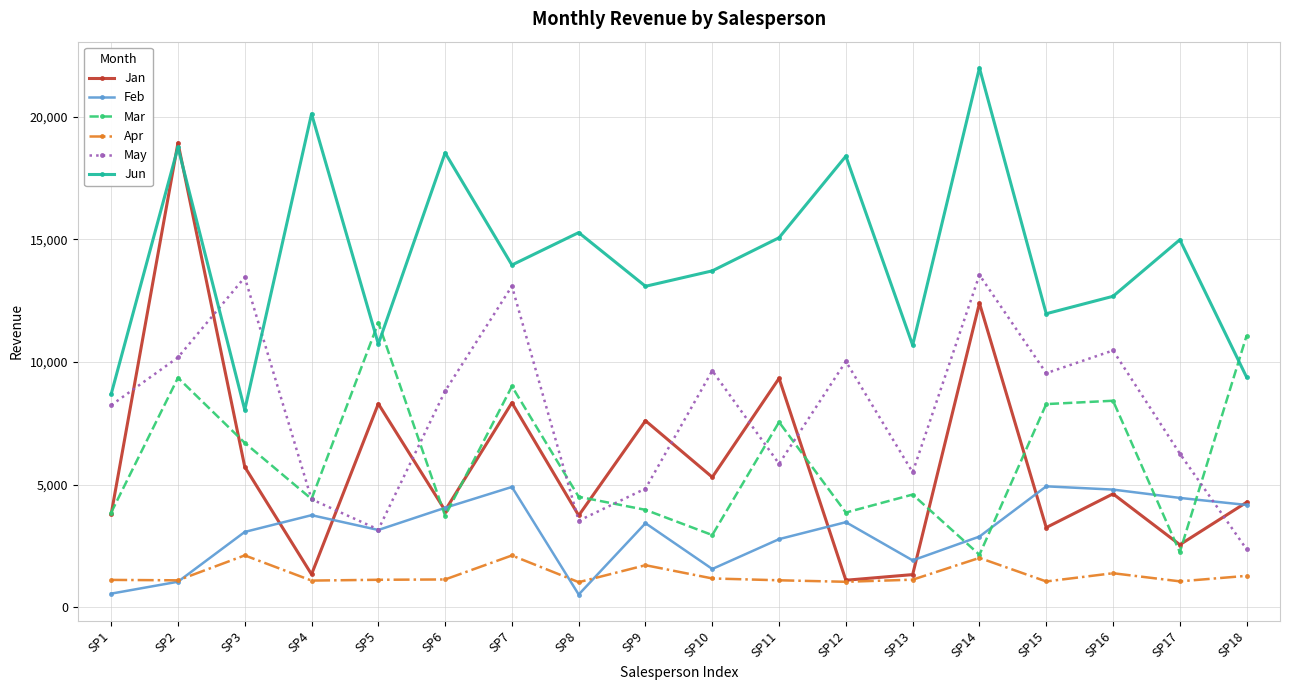

What value does the Jun series have at SP6?

18524